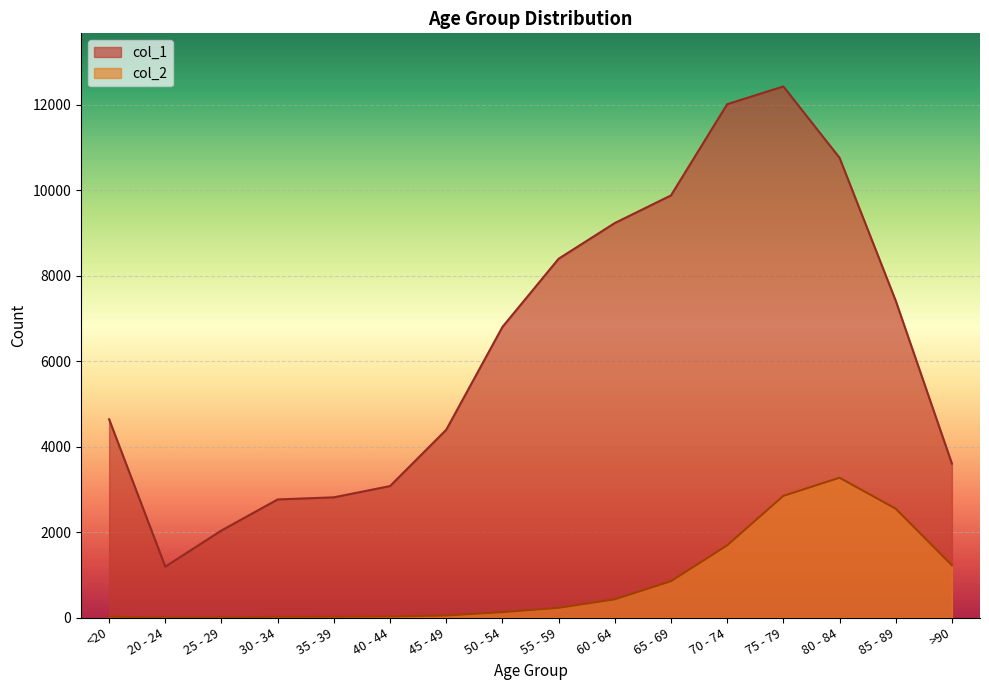

What is the sum of the col_1 values at 80 - 84 and <20?

15405